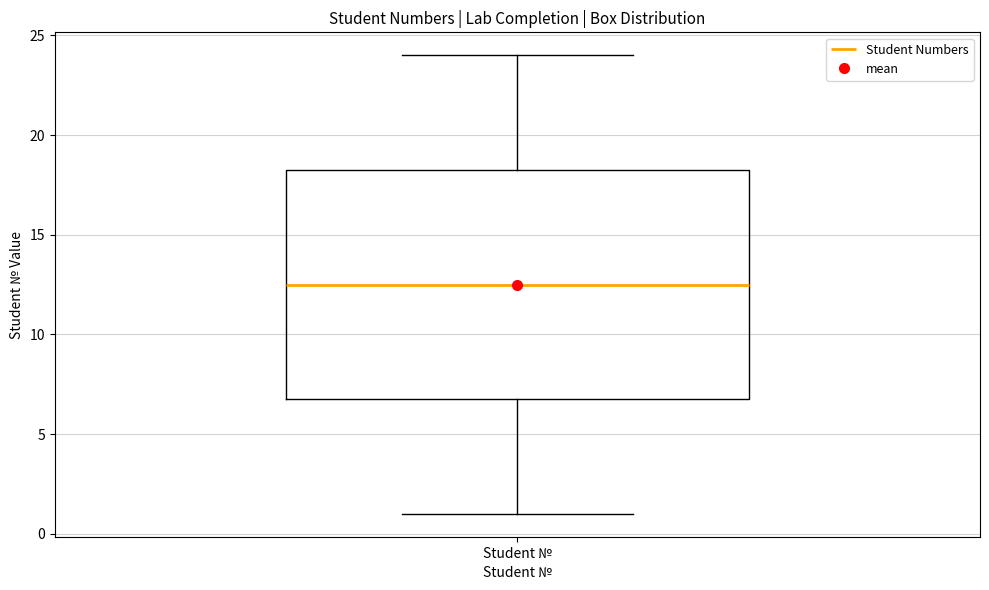

Where does the median line of the box for Student № sit on the y-axis? The values are not printed on the chart, so give them approximately, as read against the axis.

12.5